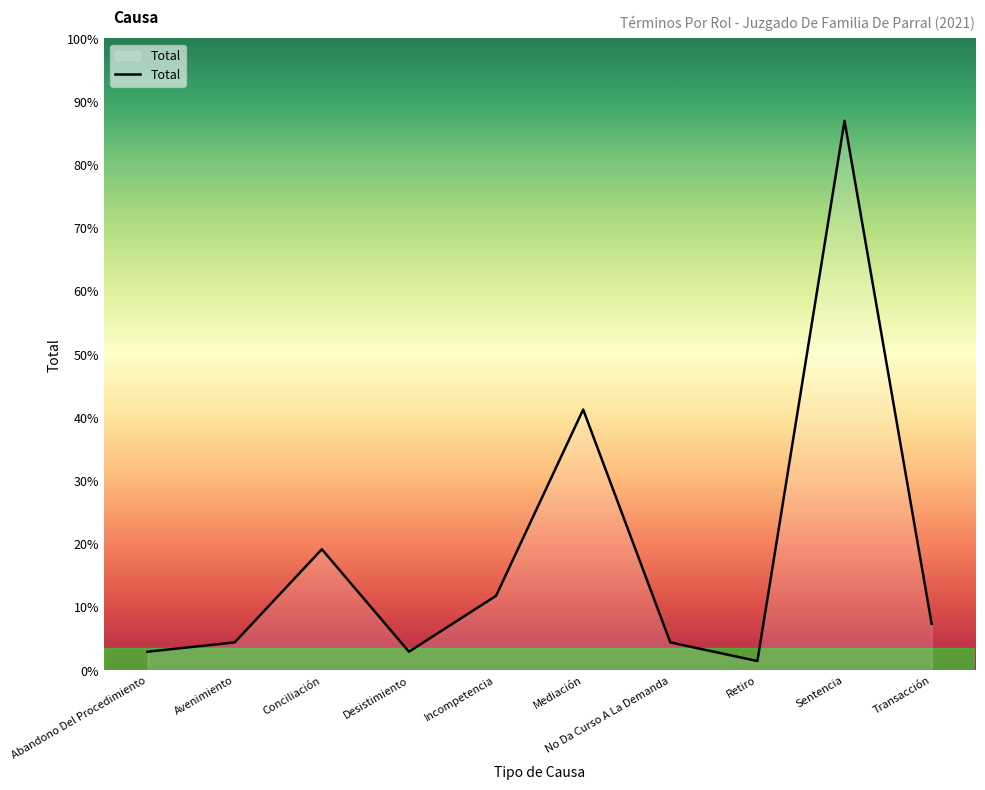

What is the label of the 9th point from the left?

Sentencia